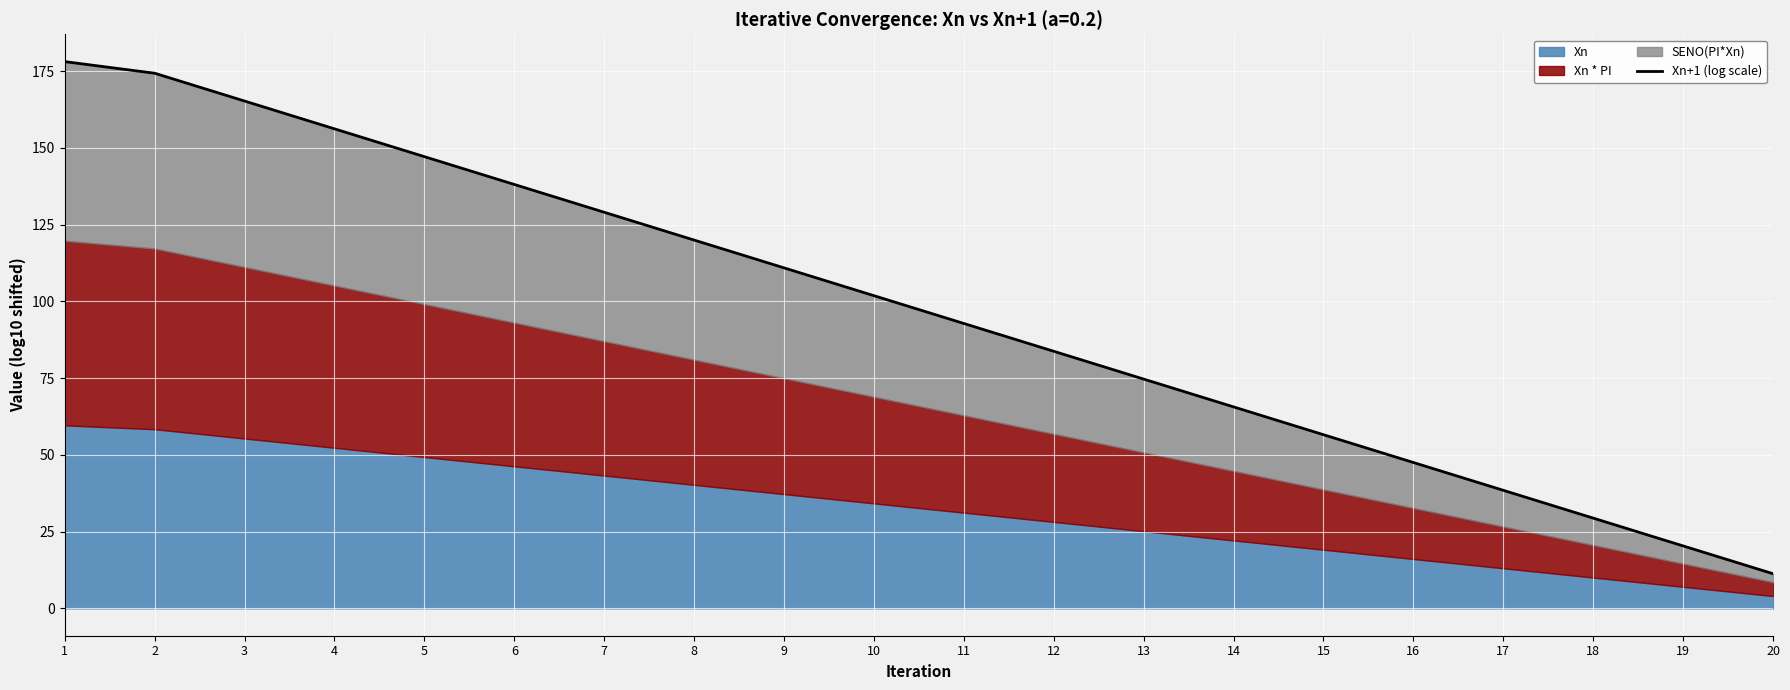

Which category has the highest value across all series?

1